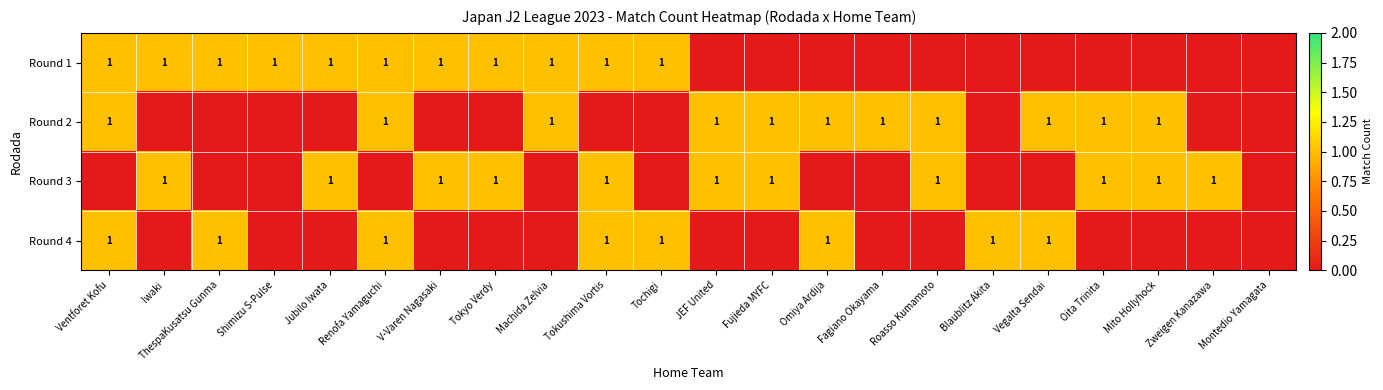

Which label corresponds to the smallest value in the chart?

JEF United